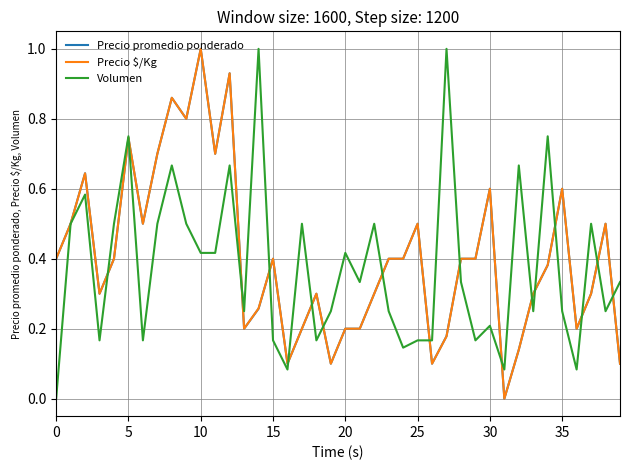

Which series has the largest range (max minus min)?

Precio promedio ponderado